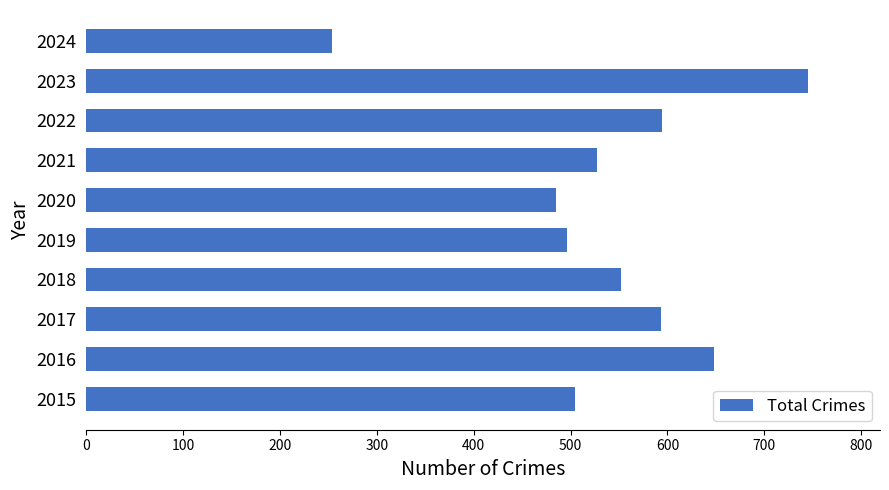

What is the minimum value shown in the chart?

254